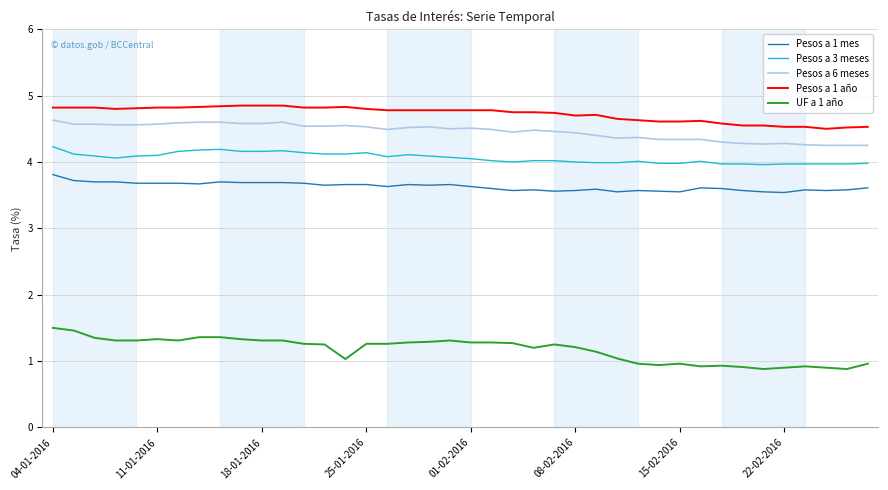

What is the smallest value displayed?

0.9